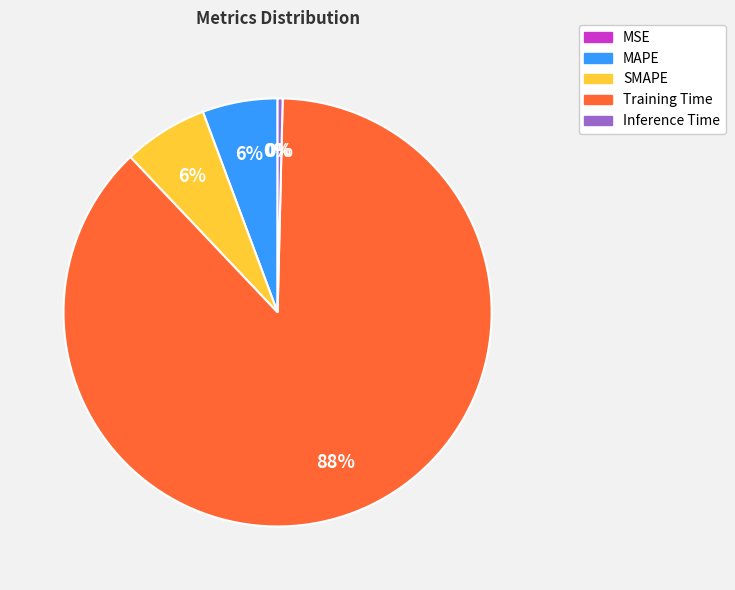

To the nearest percent, what is the difference between the largest and smallest slice percentages?

88%